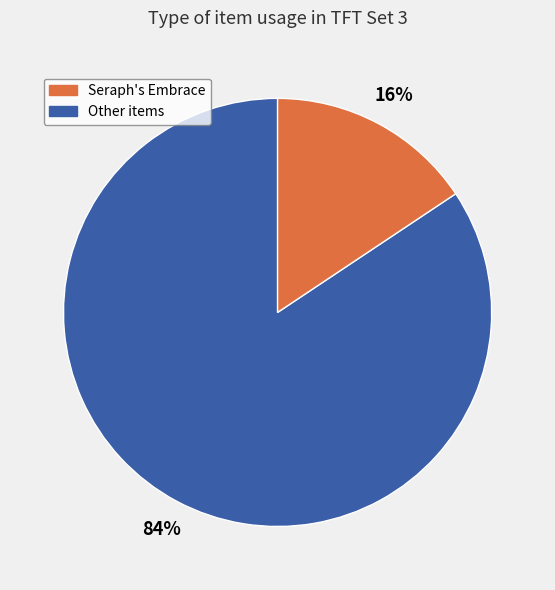

Is there any slice that represents more than half of the pie?

Yes